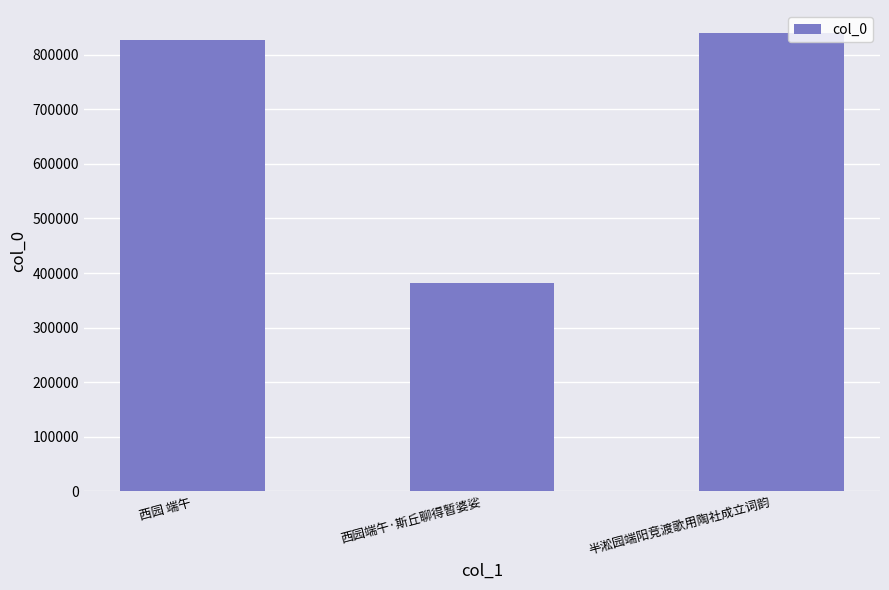

List the labels in order of value, largest first.

半淞园端阳竞渡歌用陶社成立词韵, 西园 端午, 西园端午·斯丘聊得暂婆娑